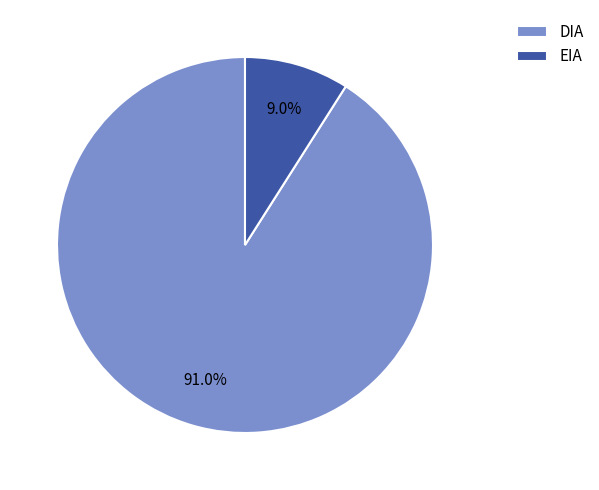

Which slice is the smallest?

EIA